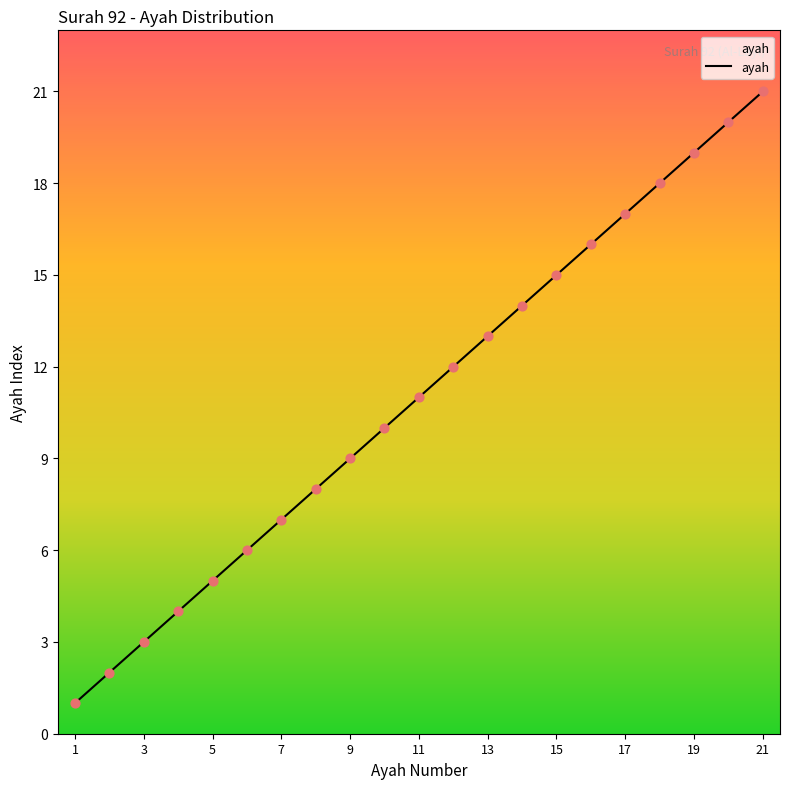

What is the difference between the maximum and minimum values?

20